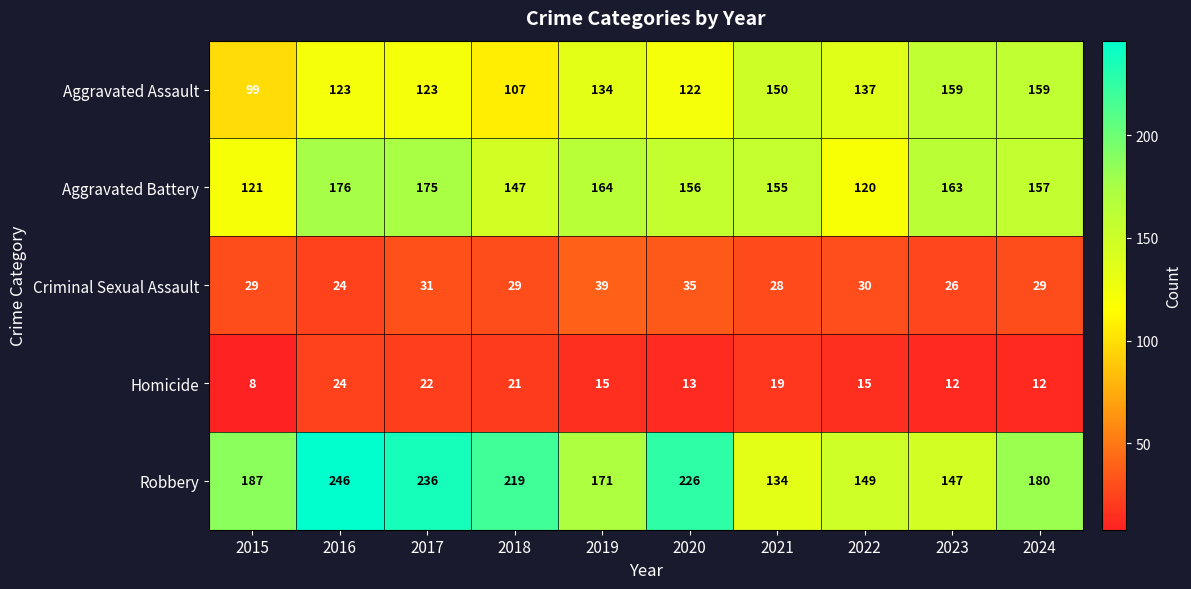

What is the average value of the Aggravated Battery series?

153